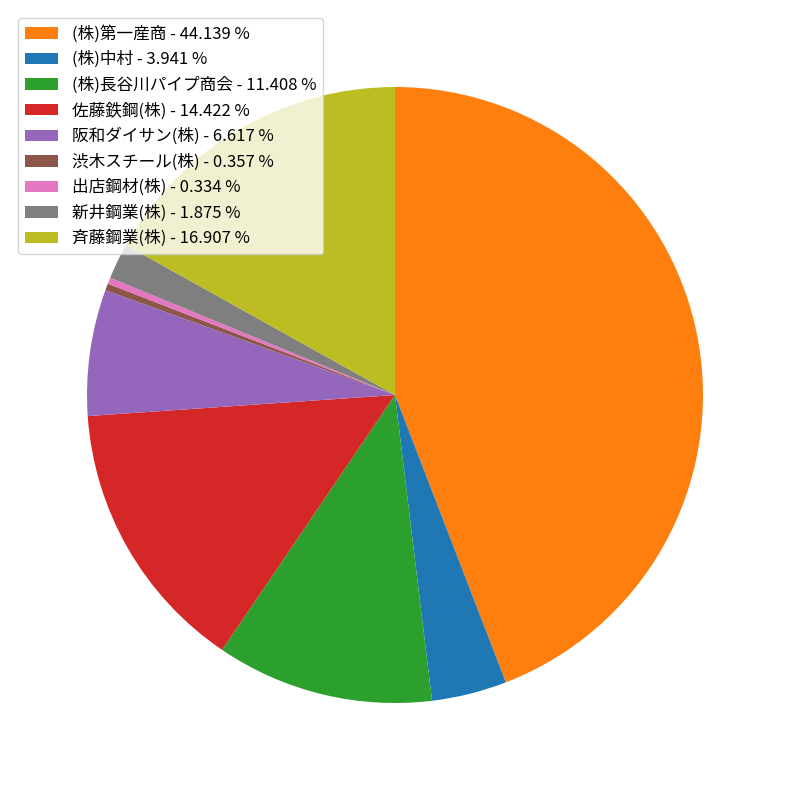

What is the ratio of the value at (株)長谷川パイプ商会 to the value at (株)第一産商?

0.3